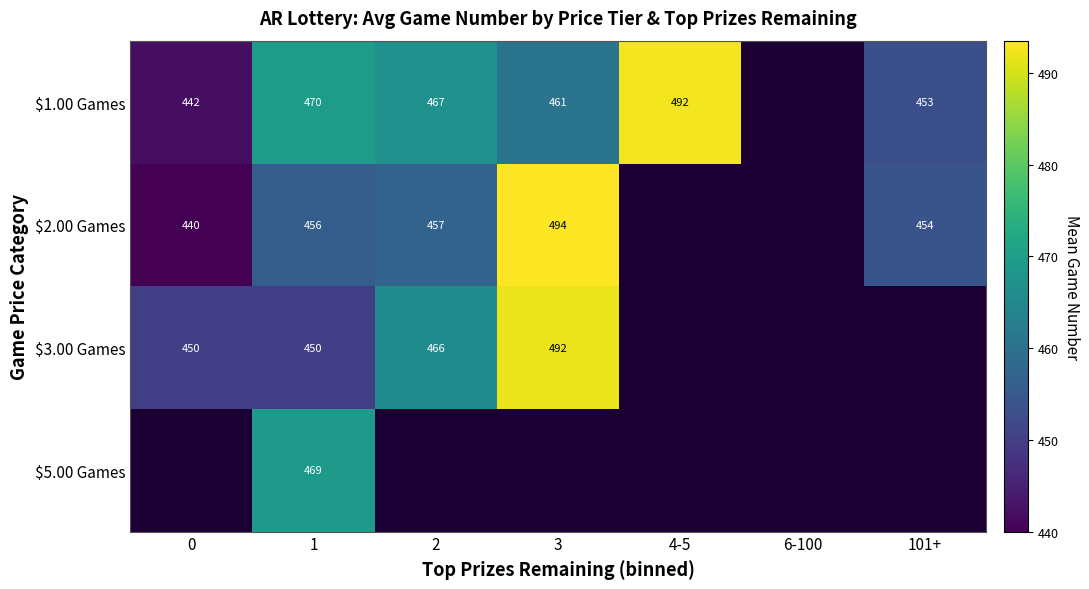

How many series are shown in this chart?

4